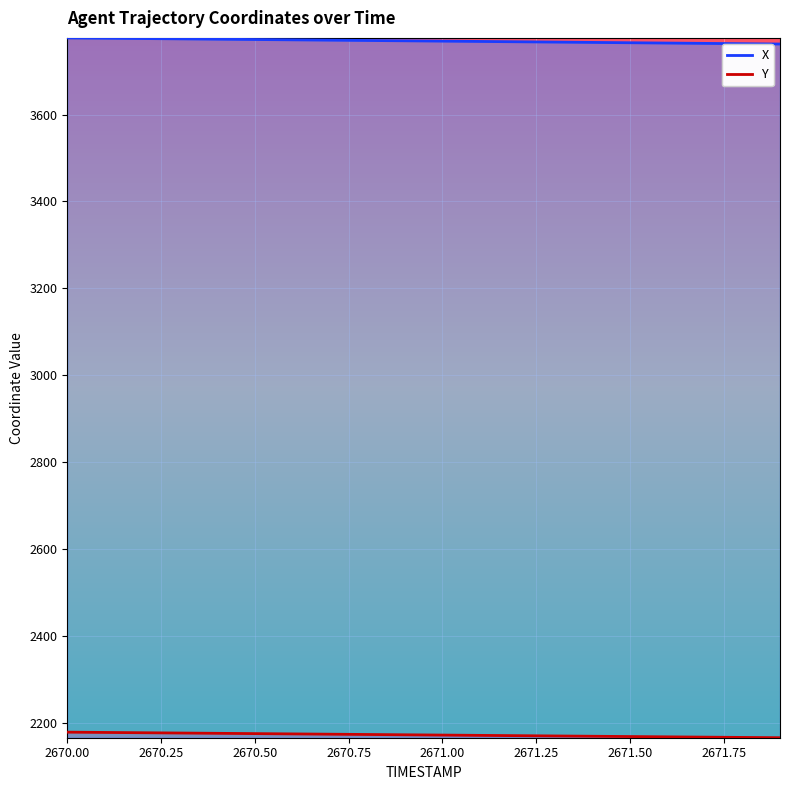

Reading right to left, list all the values displayed in this chart.

X: 2671.9=3762.6	2671.8=3763.3	2671.7=3764.0	2671.6=3764.8	2671.5=3765.5	2671.4=3766.3	2671.3=3767.0	2671.2=3767.7	2671.1=3768.5	2671.0=3769.2	2670.9=3770.0	2670.8=3770.7	2670.7=3771.5	2670.6=3772.2	2670.5=3772.9	2670.4=3773.7	2670.3=3774.4	2670.2=3775.2	2670.1=3775.9	2670.0=3776.7
Y: 2671.9=2165.2	2671.8=2165.9	2671.7=2166.5	2671.6=2167.2	2671.5=2167.9	2671.4=2168.6	2671.3=2169.2	2671.2=2169.9	2671.1=2170.6	2671.0=2171.3	2670.9=2171.9	2670.8=2172.6	2670.7=2173.3	2670.6=2174.0	2670.5=2174.7	2670.4=2175.3	2670.3=2176.0	2670.2=2176.7	2670.1=2177.3	2670.0=2178.0